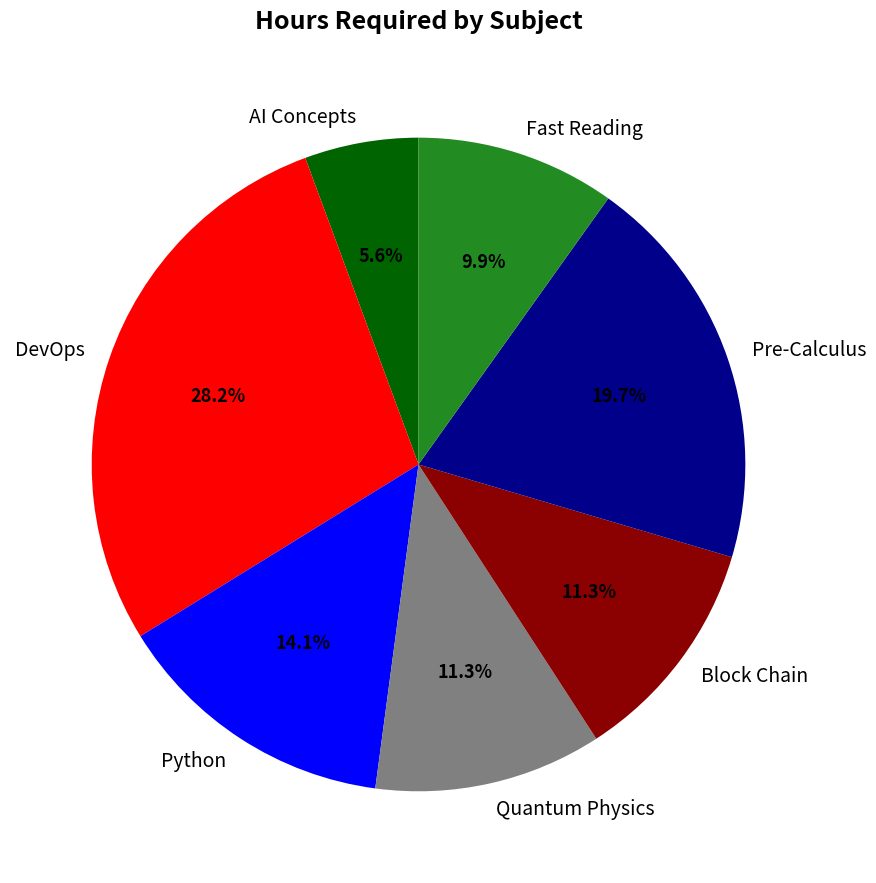

To the nearest percent, what percentage of the pie is Block Chain?

11%